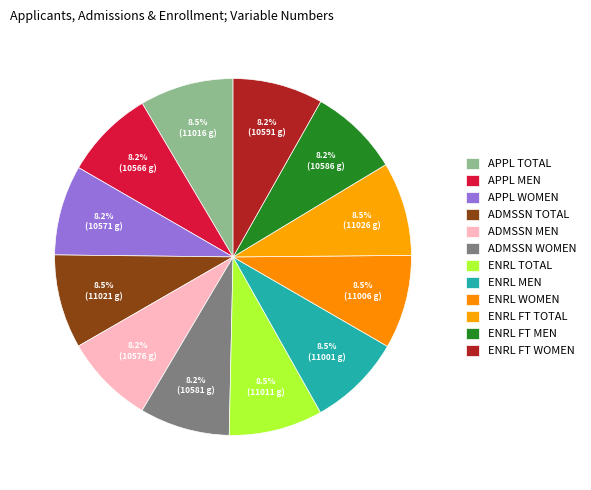

How many slices are in this pie chart?

12